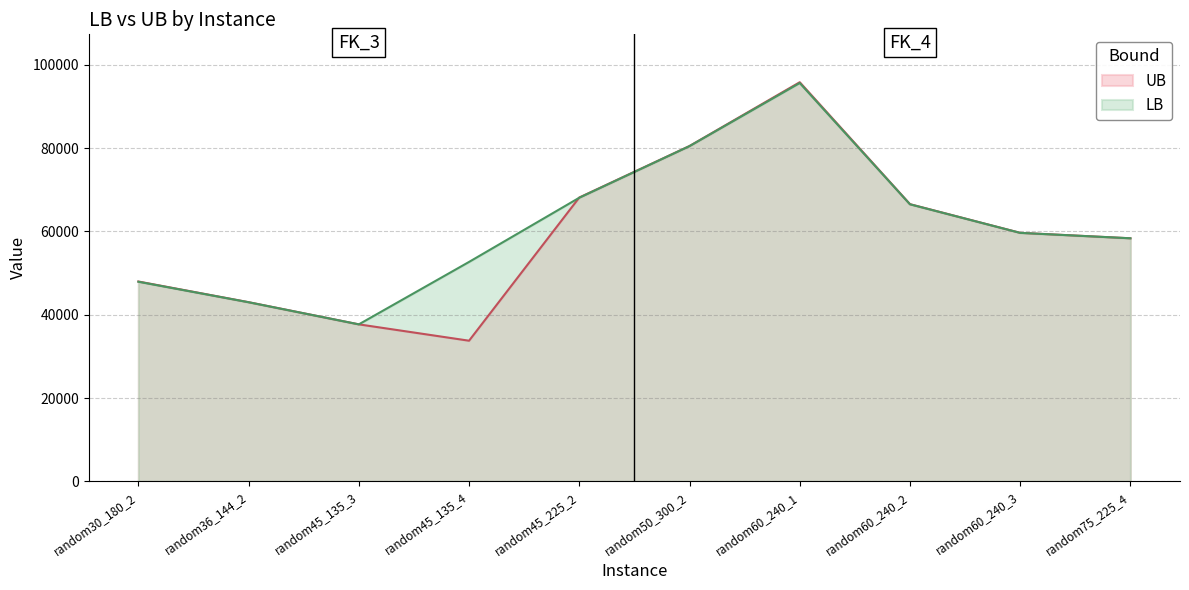

What is the difference between the UB values at random45_225_2 and random60_240_2?

1596